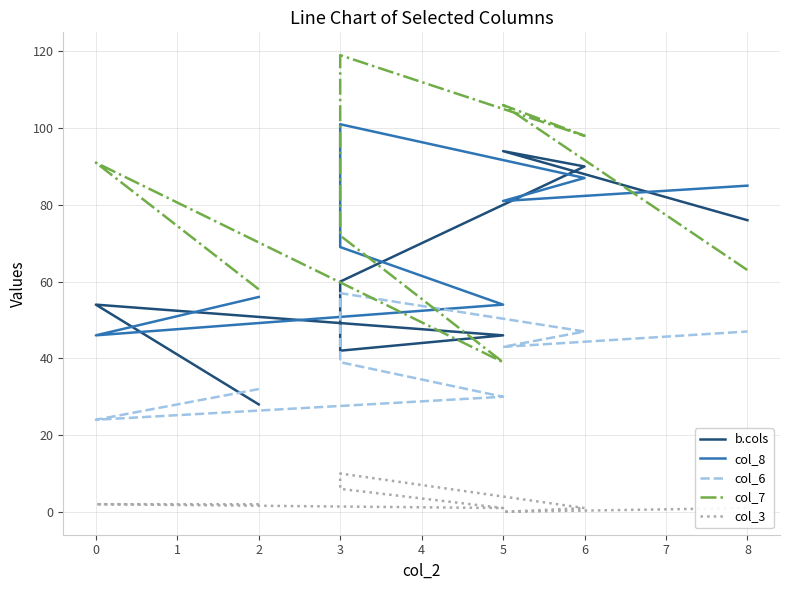

Is it true that col_6 equals 40 at 0?

False